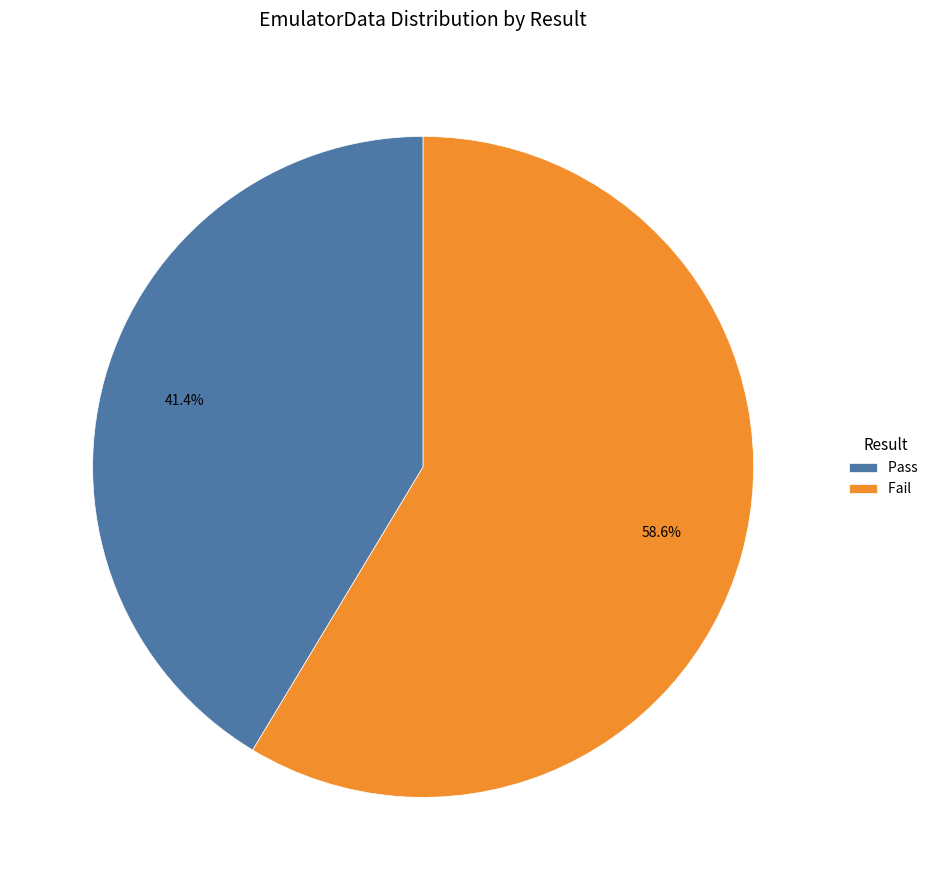

Combined, do Fail and Pass account for over 50%?

Yes